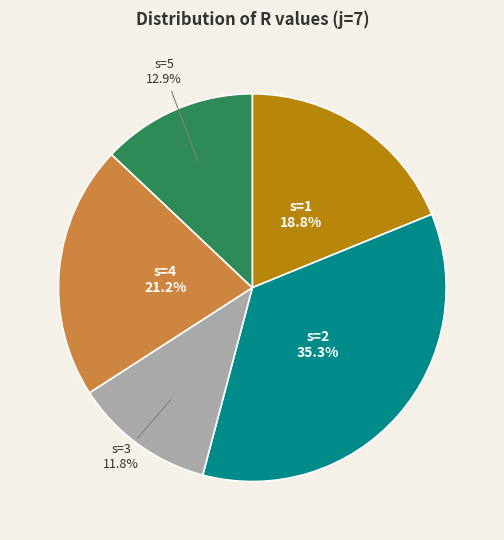

True or false: s=3 accounts for 1% of the total.

False